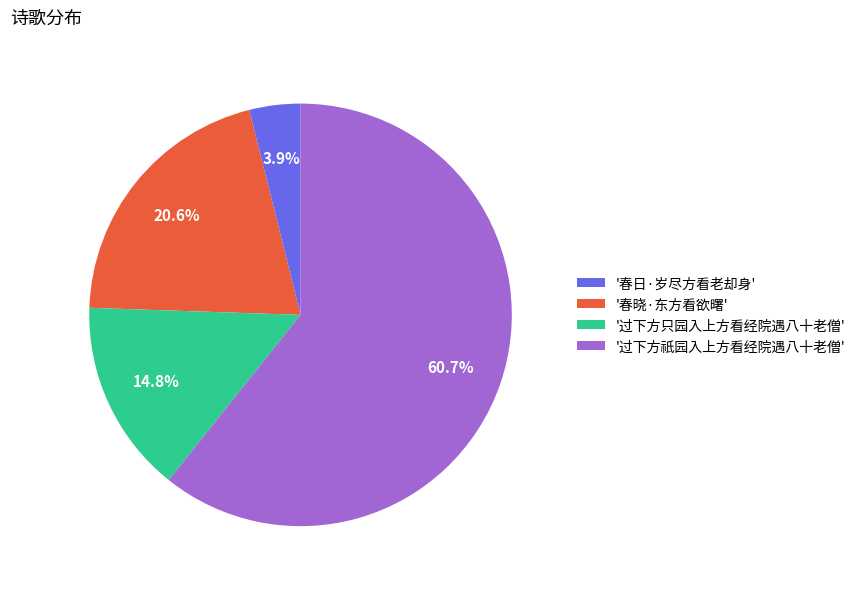

What portion of the pie excludes '过下方只园入上方看经院遇八十老僧'?

85.2%